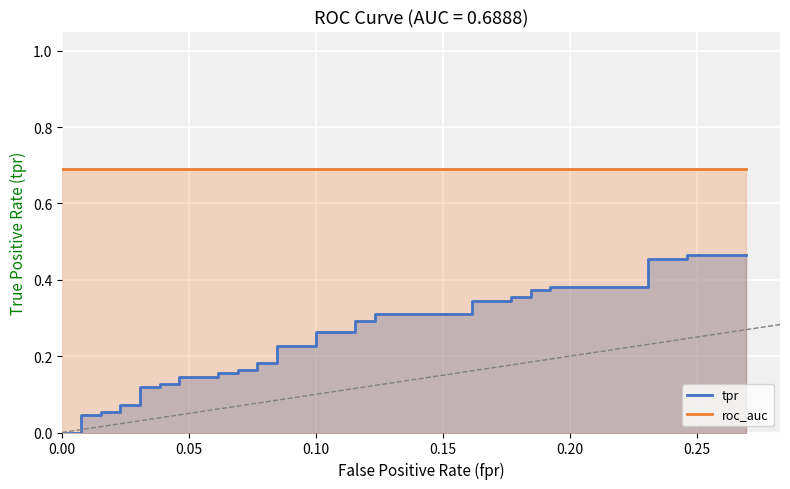

What is the average value of the tpr series?

0.2